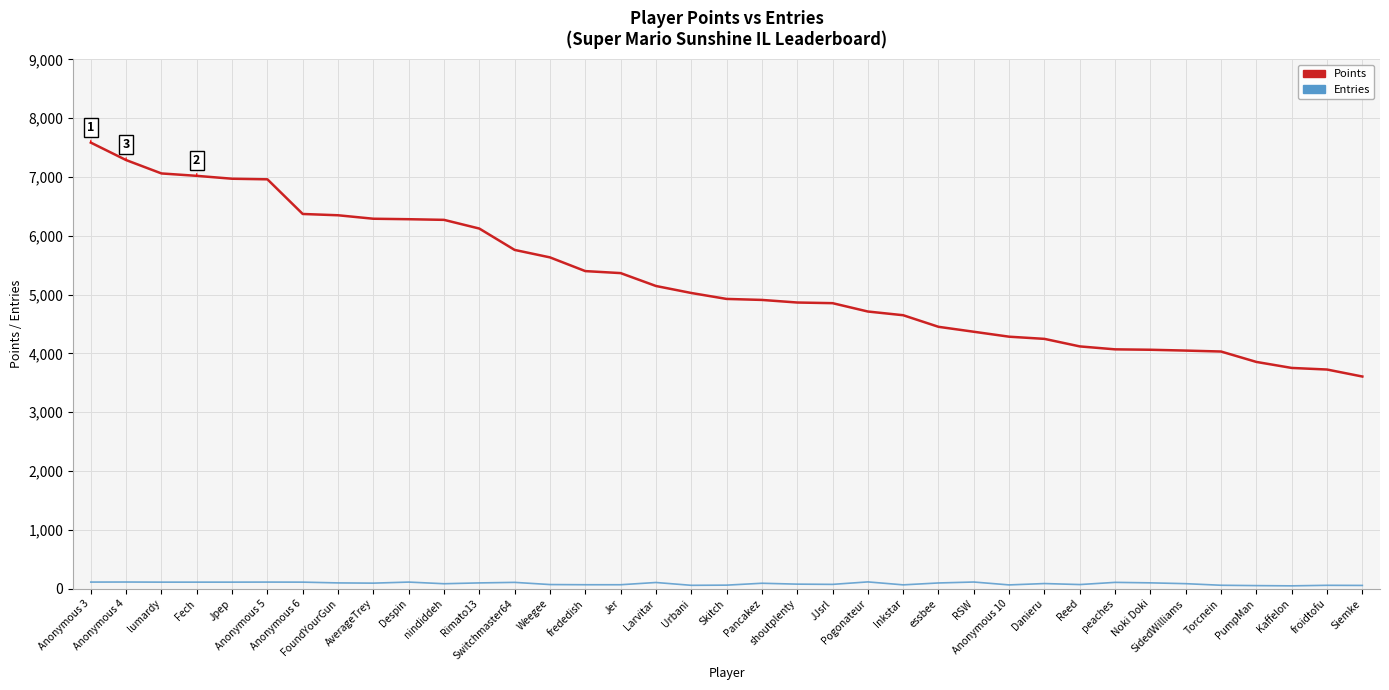

What is the maximum value shown in the chart?

7584